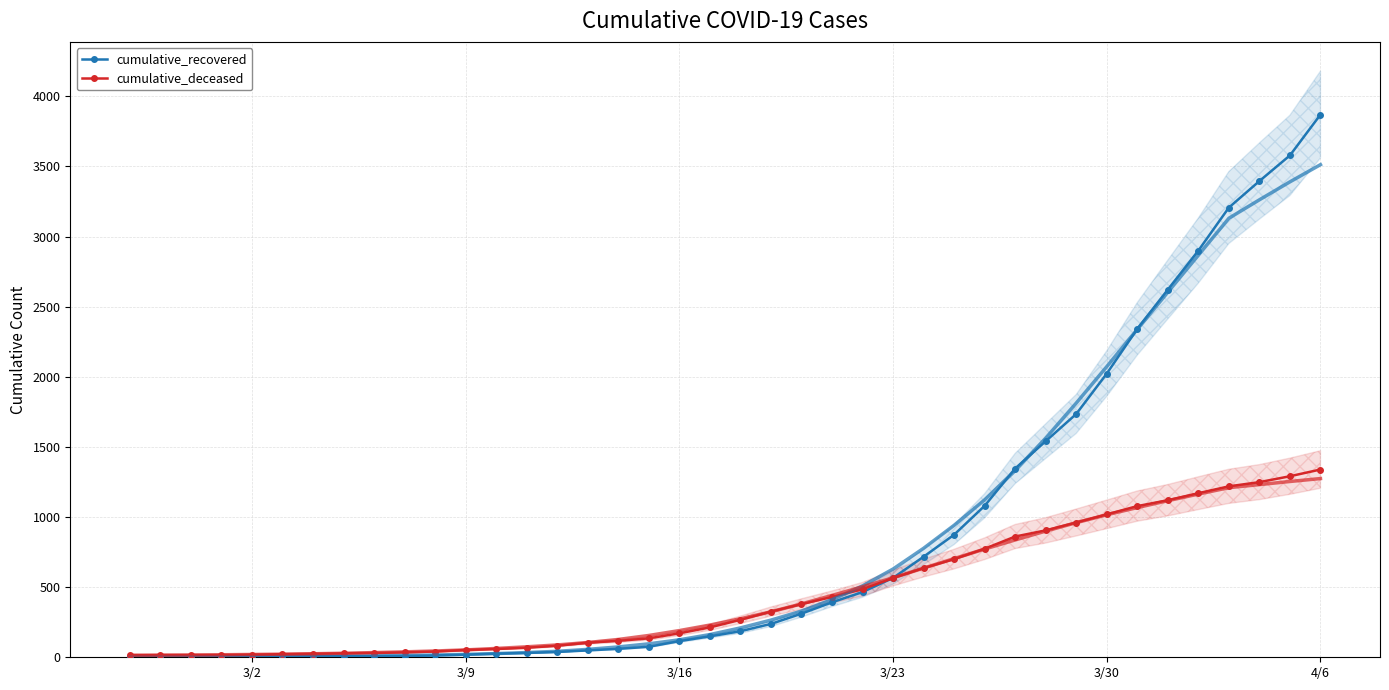

How many lines are shown in the chart?

2